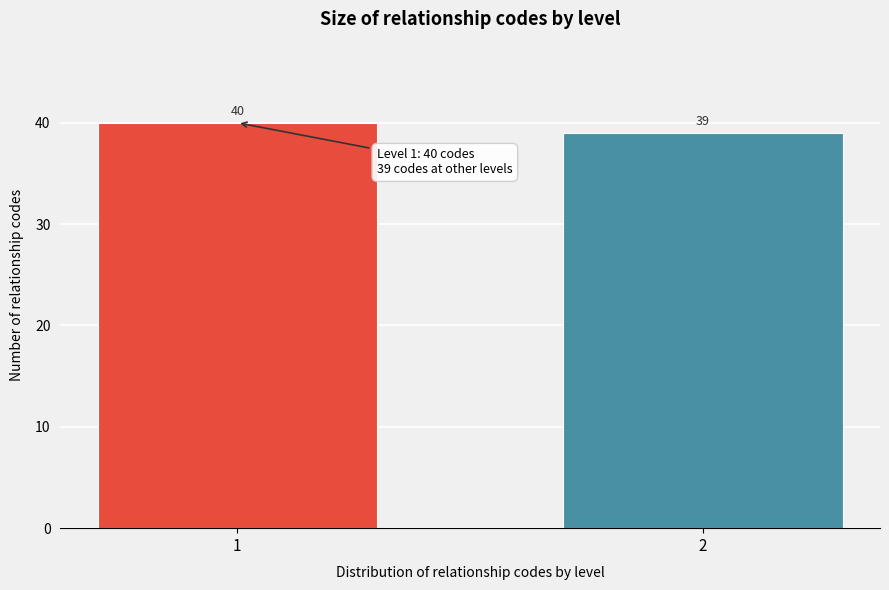

Reading right to left, list all the values displayed in this chart.

39	40